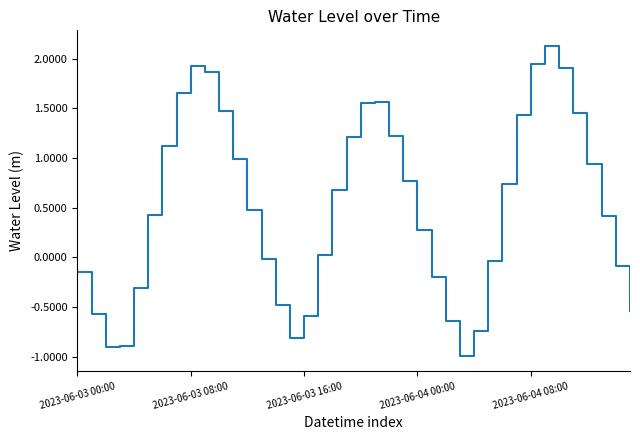

How many values exceed 0?

24